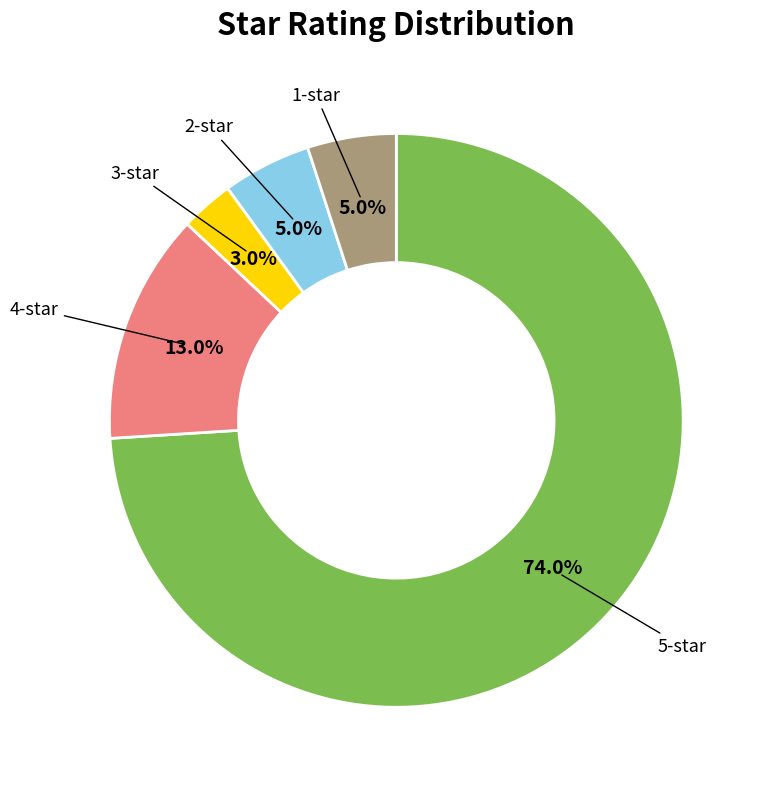

To the nearest percent, what is the difference between the largest and smallest slice percentages?

71%